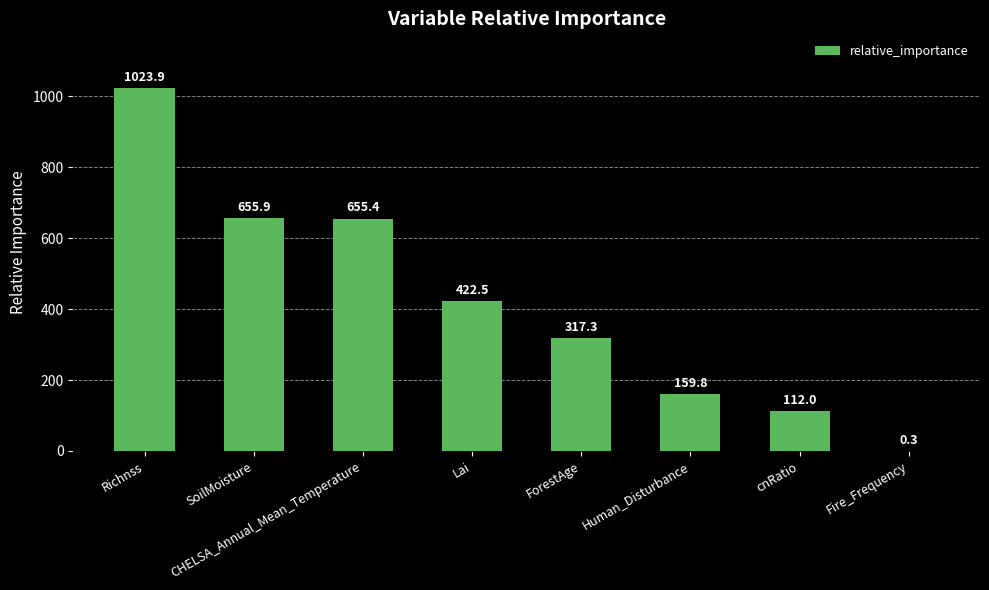

What is the sum of the values at Lai and cnRatio?

534.5